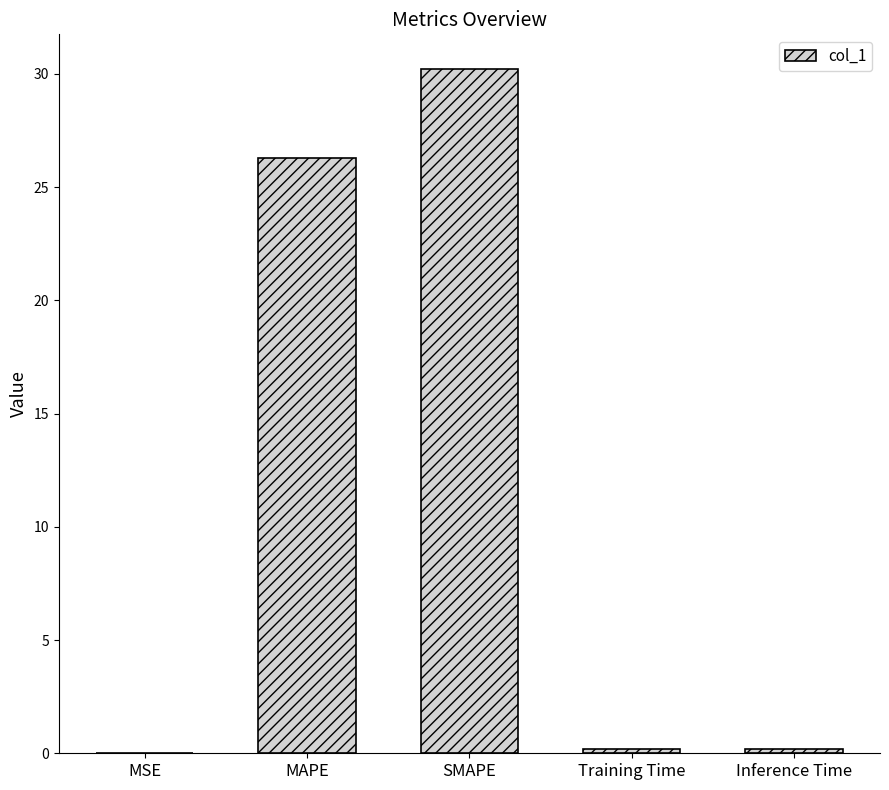

Is it true that the value at SMAPE is 30.2?

True